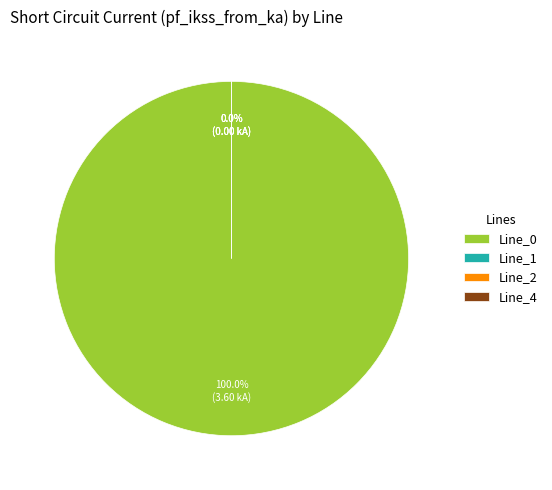

Rank the categories by value from highest to lowest.

Line_0, Line_1, Line_2, Line_4